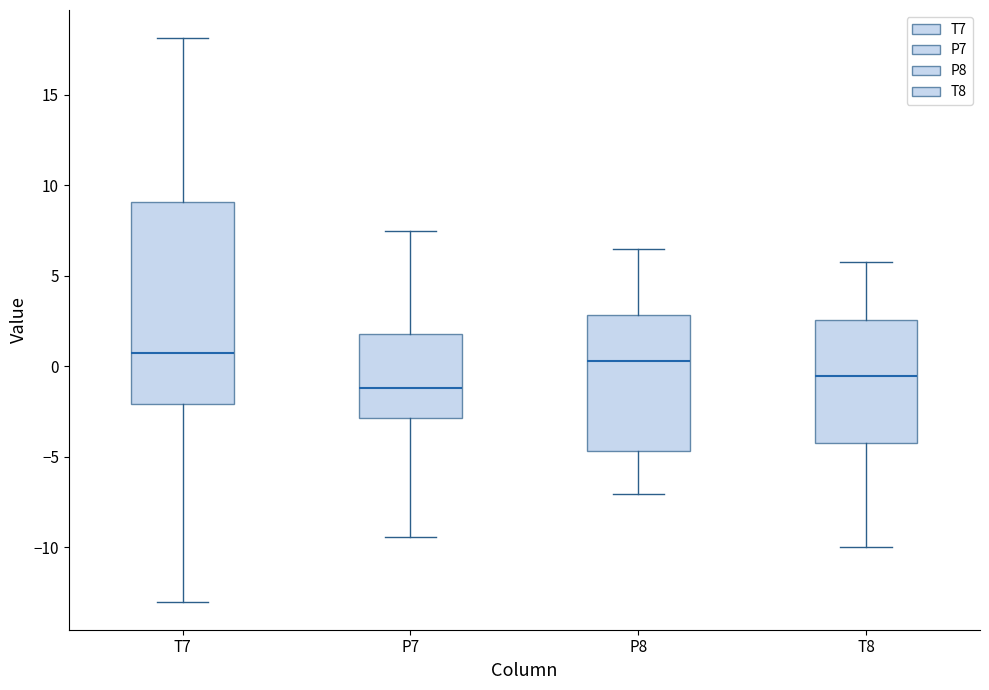

Reading left to right, read every box against the y-axis: the position of its median line, the range the box covers, and the ends of its whiskers. The values are not printed on the chart, so give them approximately, as read against the axis.

T7: median 1.0, box -2.0 to 9.0, whiskers -13.0 to 18.0
P7: median -1.0, box -3.0 to 2.0, whiskers -9.5 to 7.5
P8: median 0.5, box -4.5 to 3.0, whiskers -7.0 to 6.5
T8: median -0.5, box -4.5 to 2.5, whiskers -10.0 to 6.0